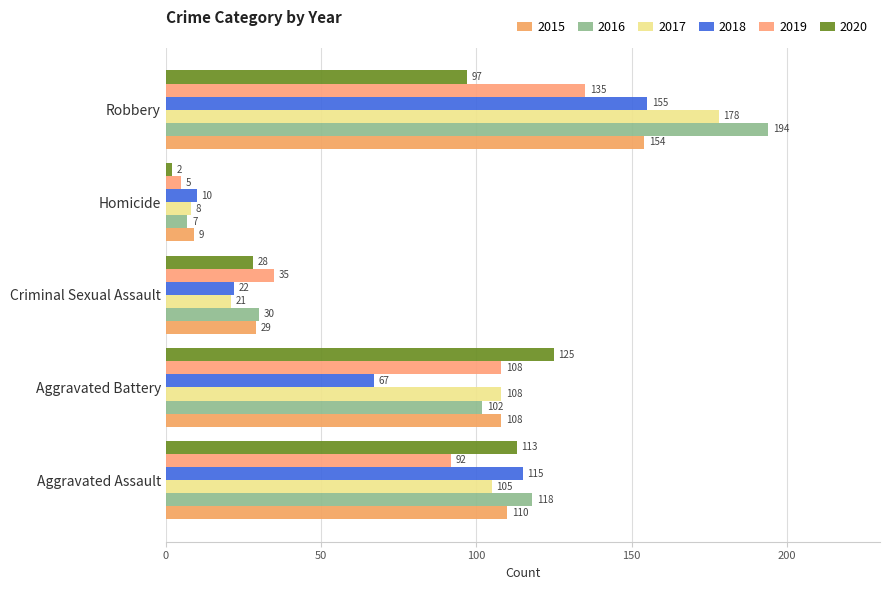

How many data points does each series have?

5